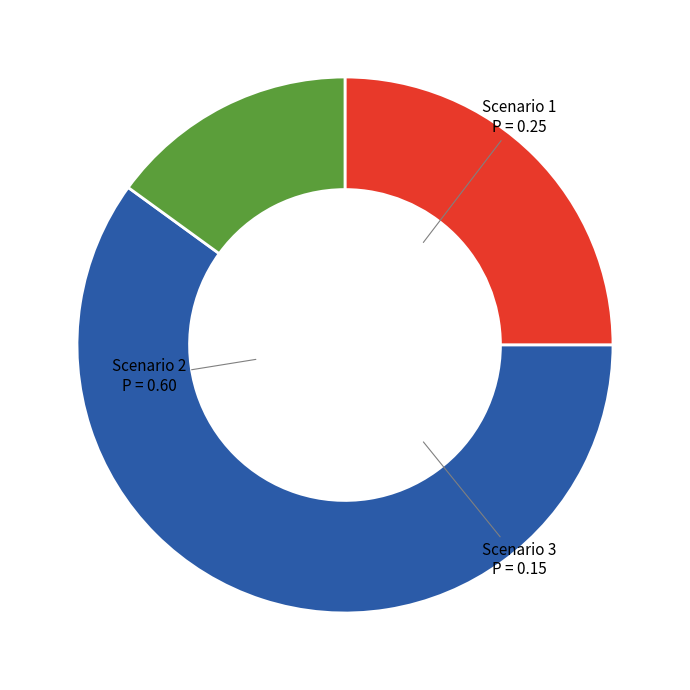

Is there any slice that represents more than half of the pie?

Yes